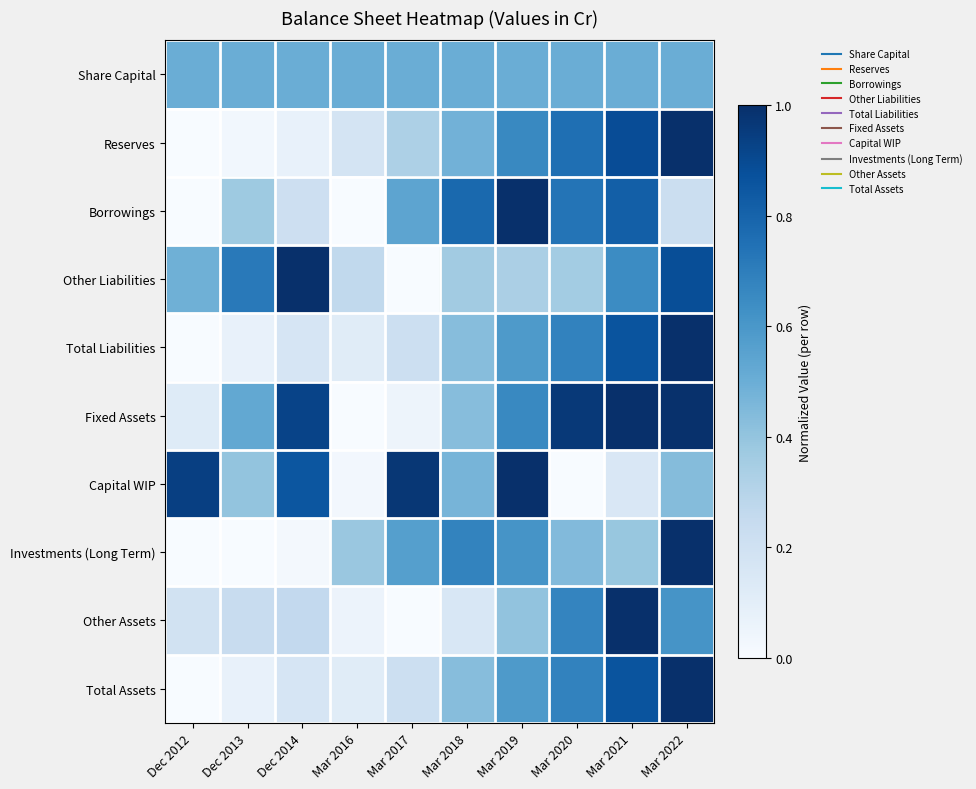

How many categories are shown in the chart?

10